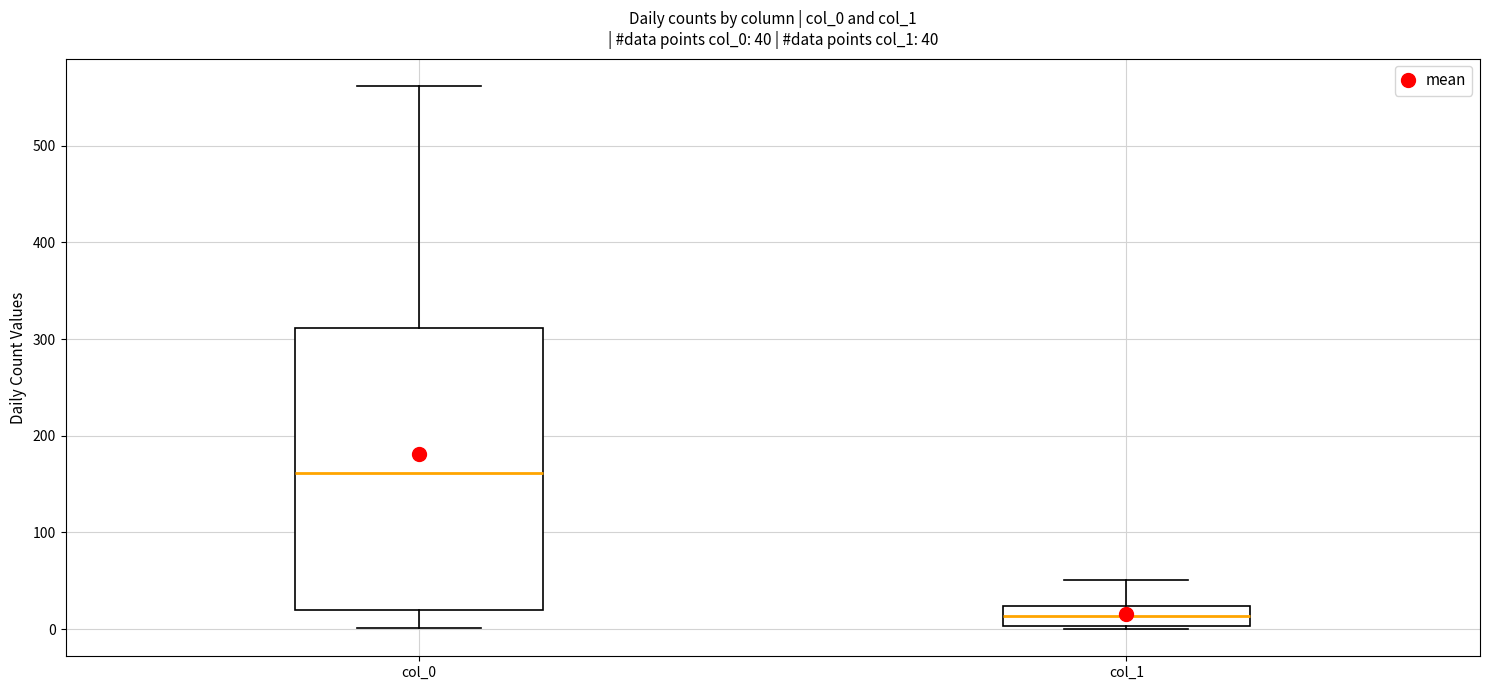

Which box's median line is the lowest?

col_1